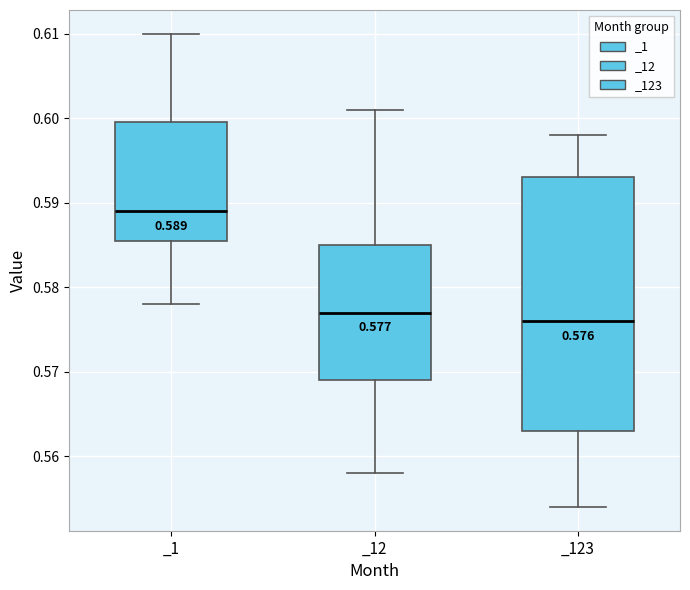

Which box is the tallest, from its lower edge to its upper edge?

_123